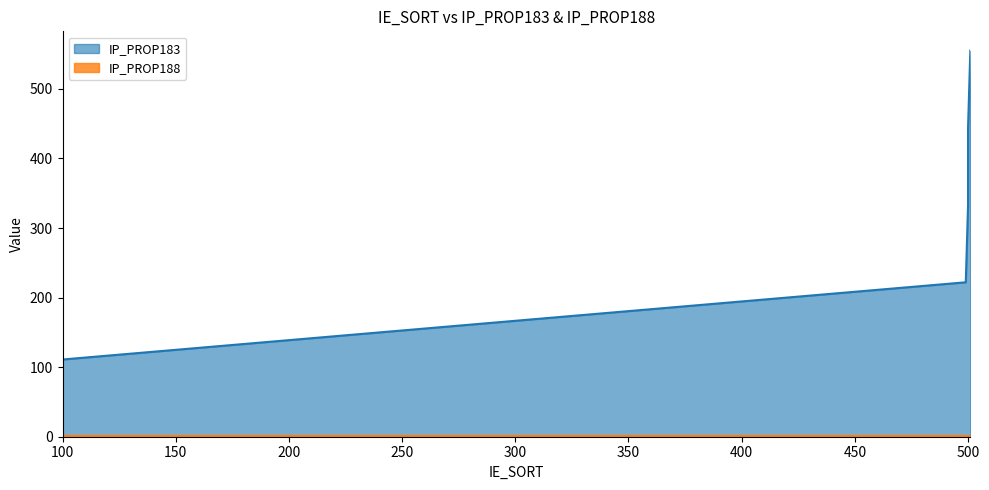

Reading left to right, list all the values displayed in this chart.

100=111	499=222	500=333	500=444	501=555